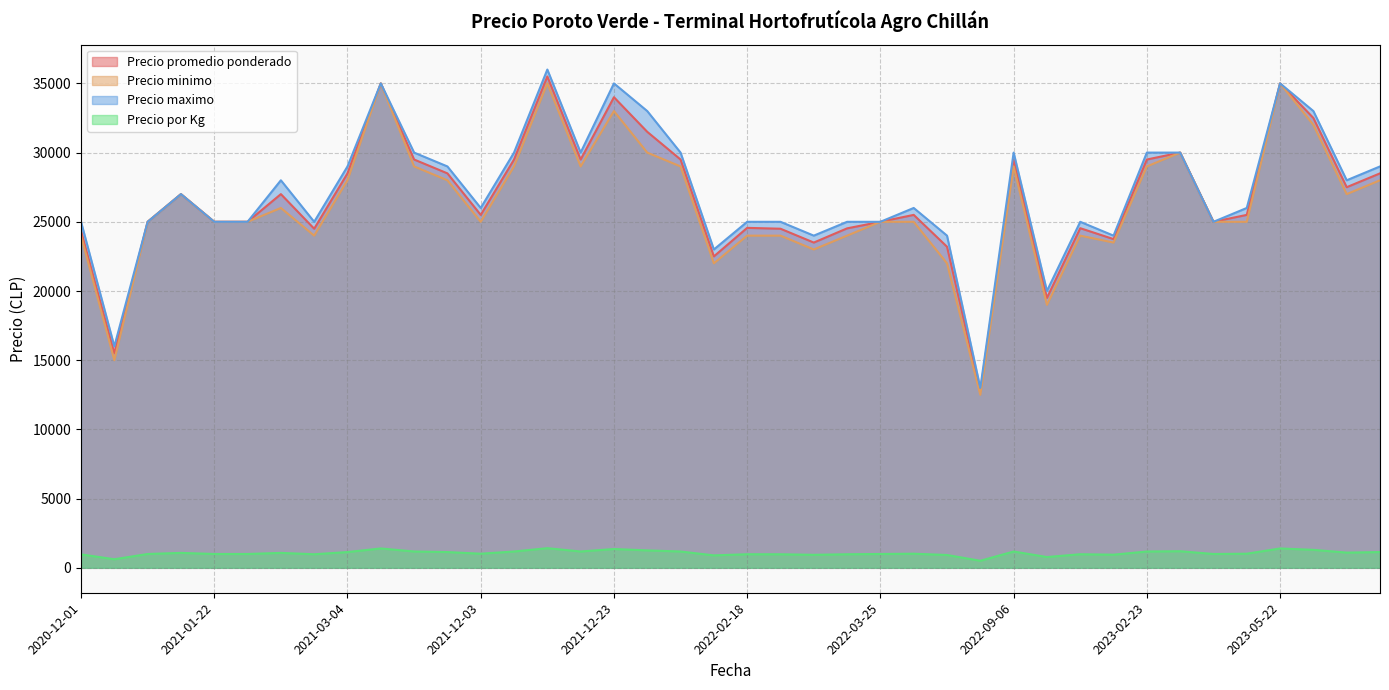

At which label does Precio minimo first exceed 25000?

2021-01-07